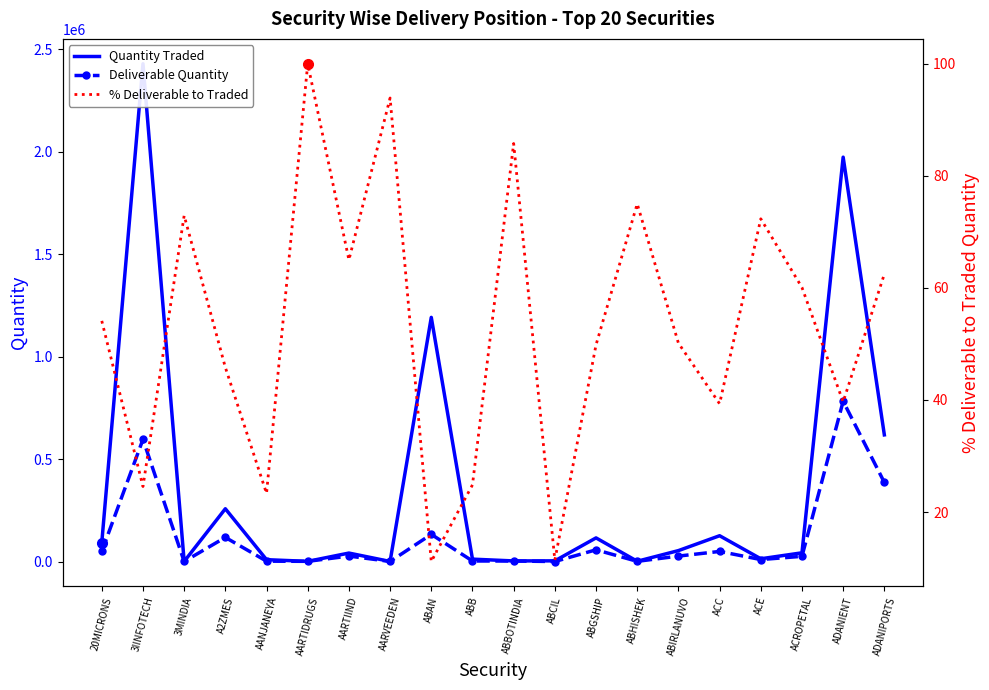

Is the value of Deliverable Quantity at ACE greater than the value of Quantity Traded at ADANIENT?

No